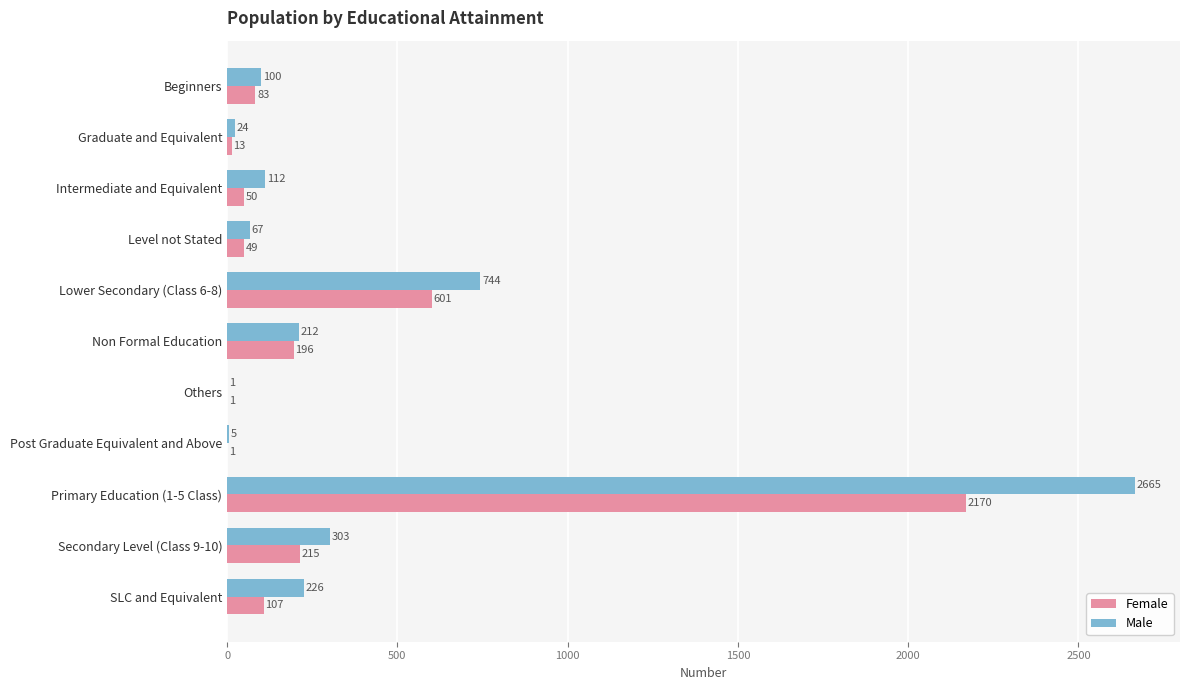

Which series has the widest spread of values?

Male